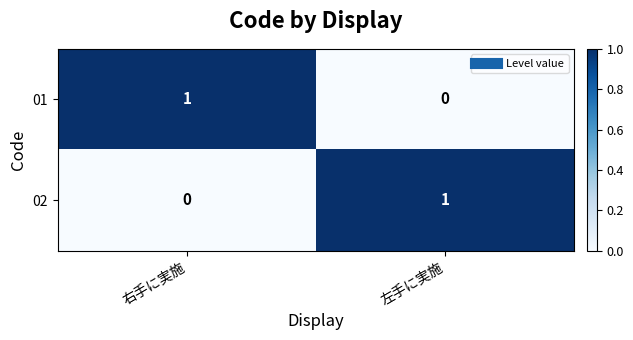

Count the number of data series in this chart.

2